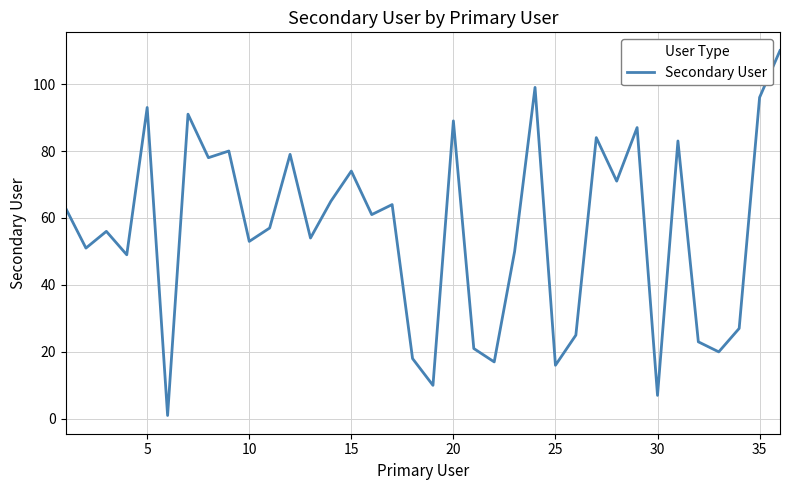

How many interior local valleys (lower than both neighbors) does the data have?

13